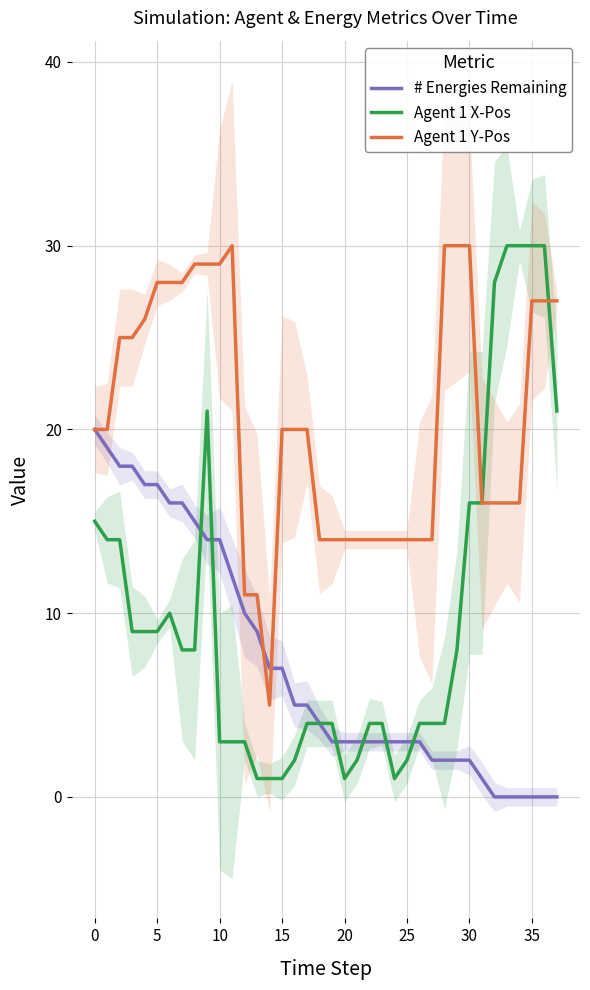

How many data points in # Energies Remaining are above 4?

18